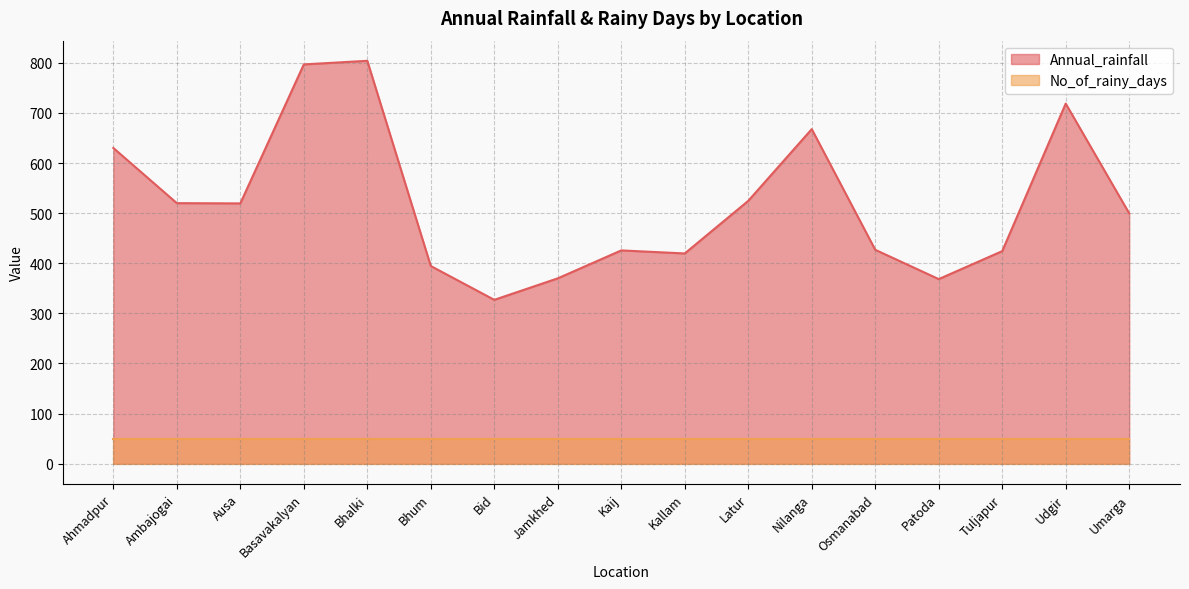

The value at Osmanabad is 426.9. True or false?

True